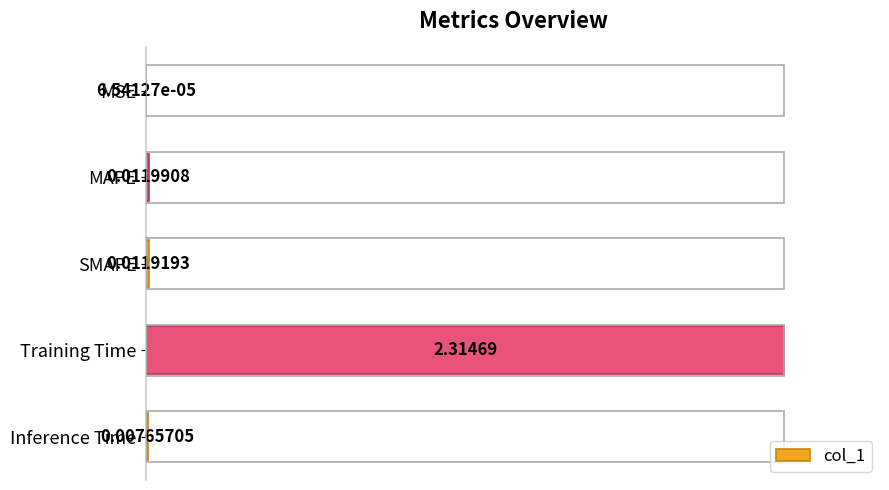

At which category does the chart reach its peak across all series?

Training Time